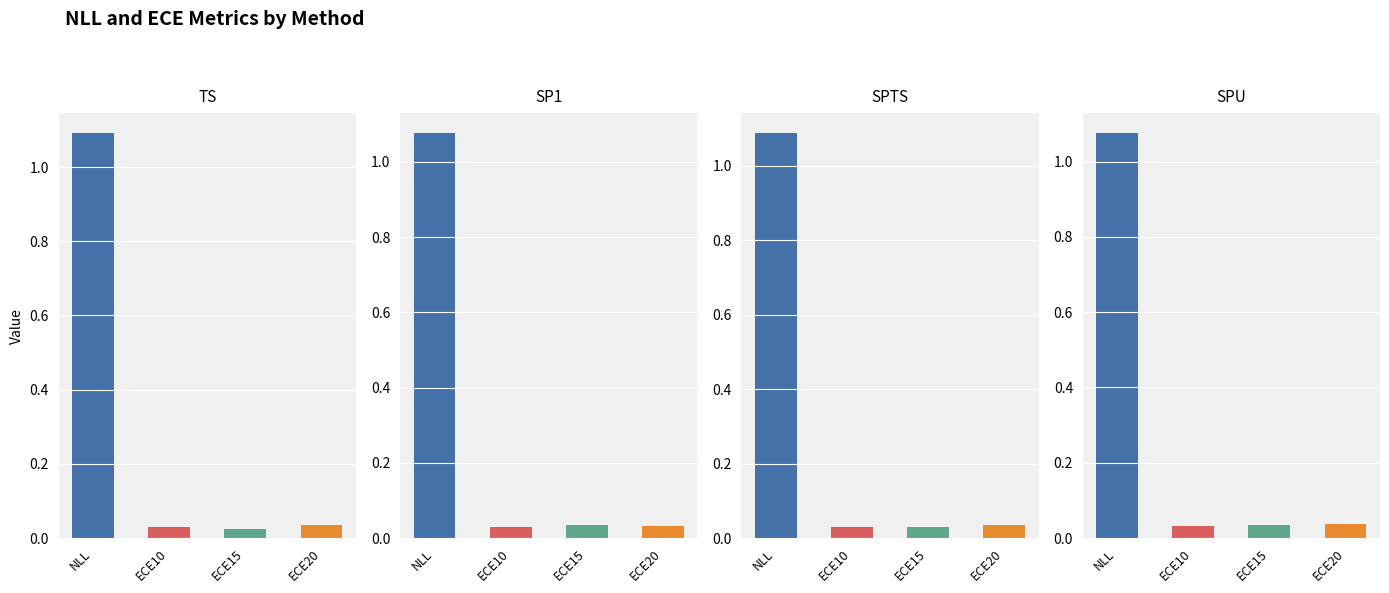

Which series has the largest range (max minus min)?

NLL